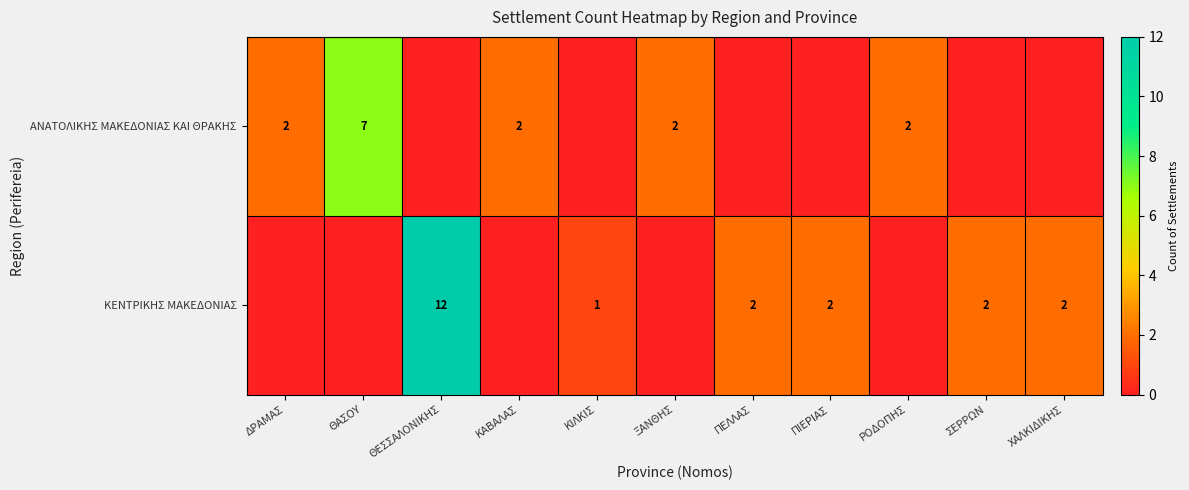

Rank the series by their average value, from lowest to highest.

row_0, row_1